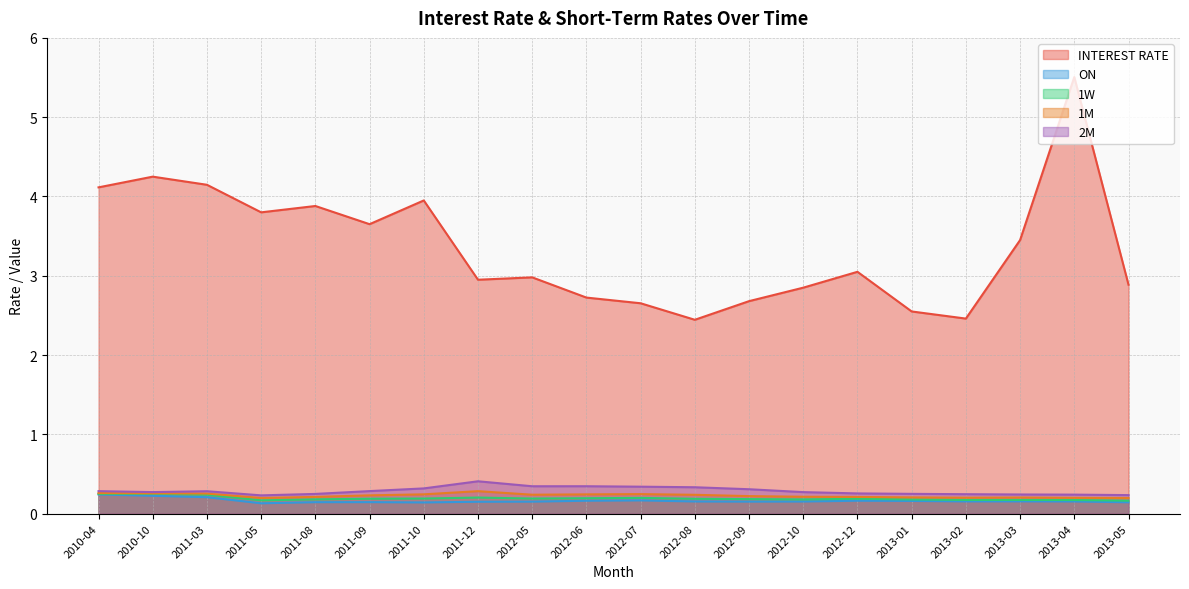

What is the label of the 11th point from the right?

2012-06